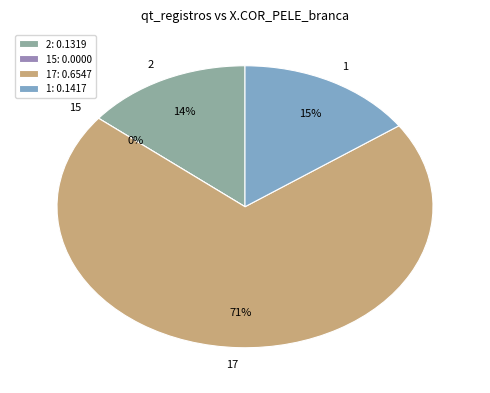

Between 1 and 15, which is larger?

1